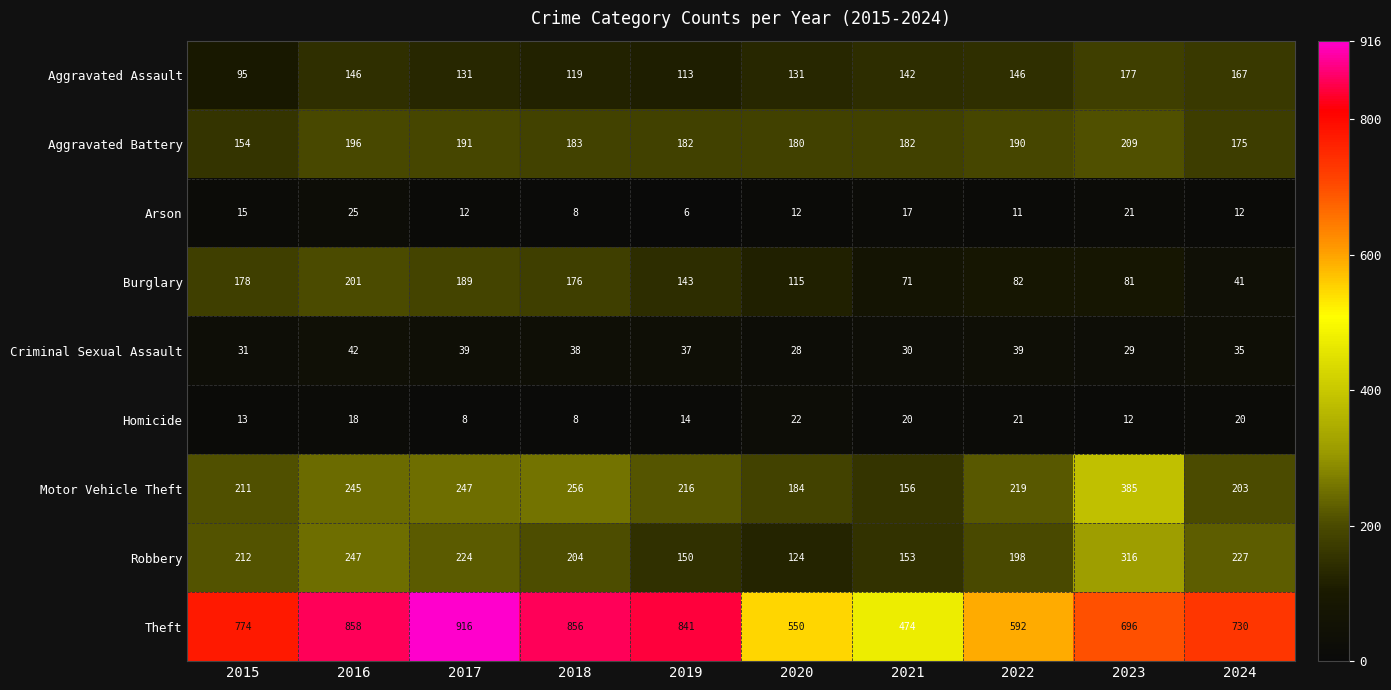

At which category is the sum across all series the highest?

2016